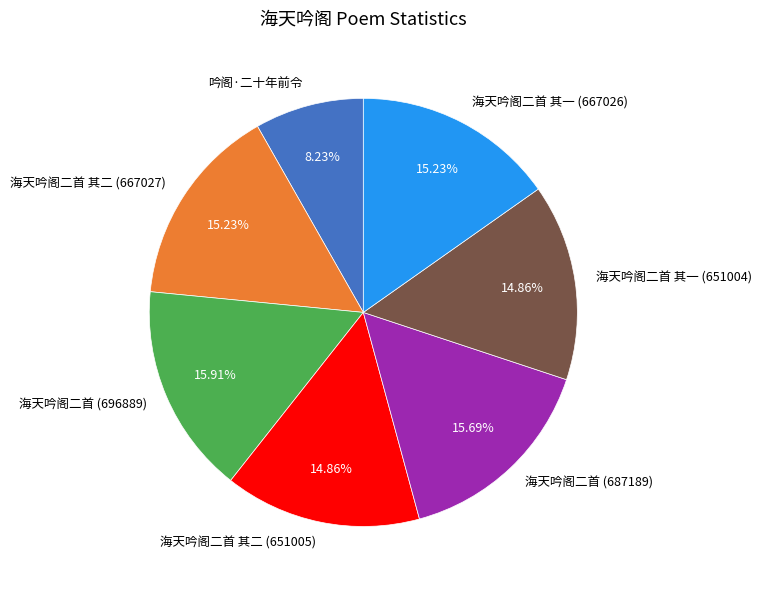

Is 海天吟阁二首 (687189) the majority of the pie?

No